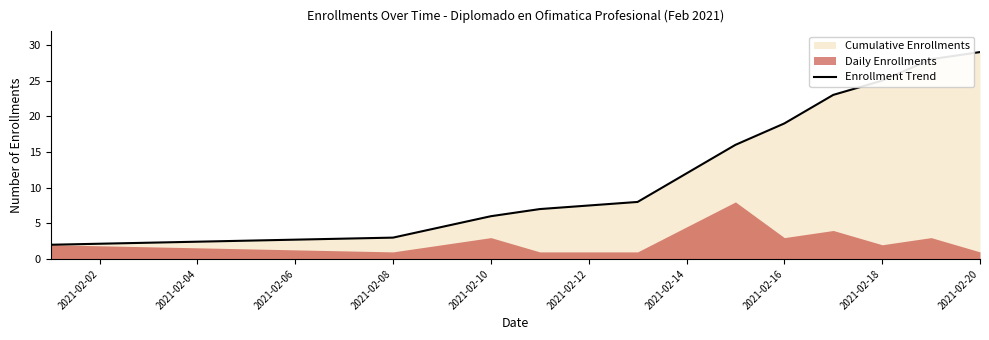

Is it true that the value at 2021-02-18 is 25?

True